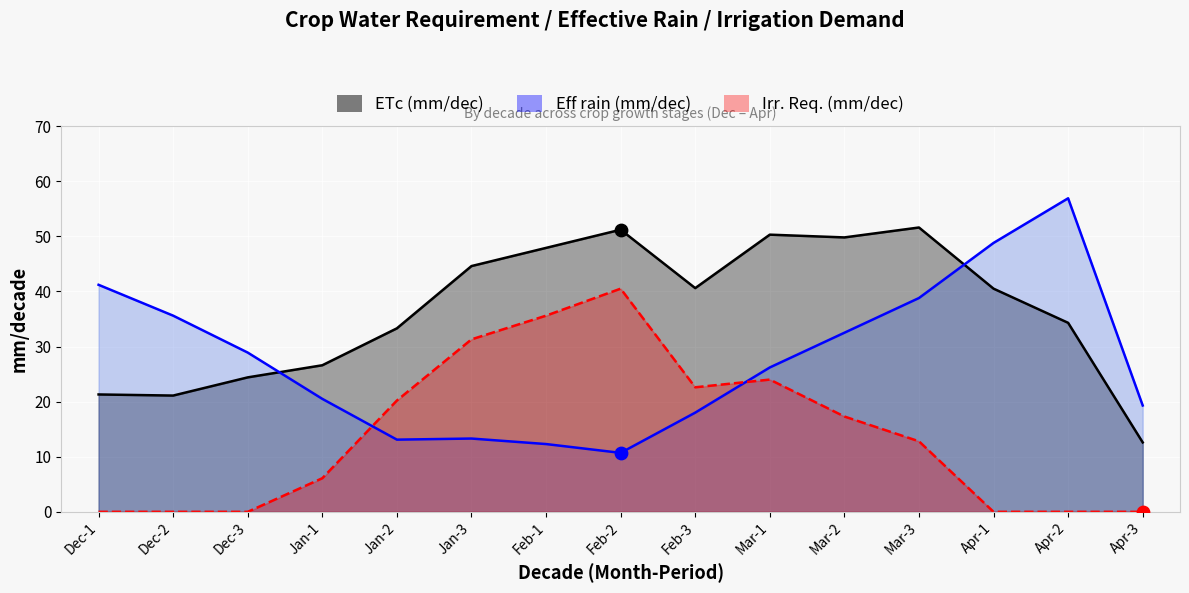

Which series contains the lowest Y value?

Irr. Req. (mm/dec)